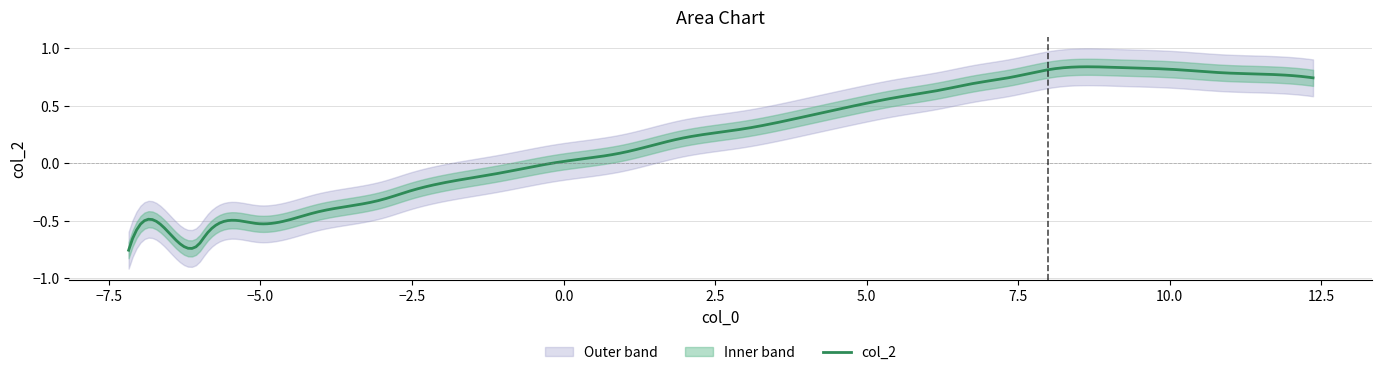

The value at 17 is 0.9. True or false?

False